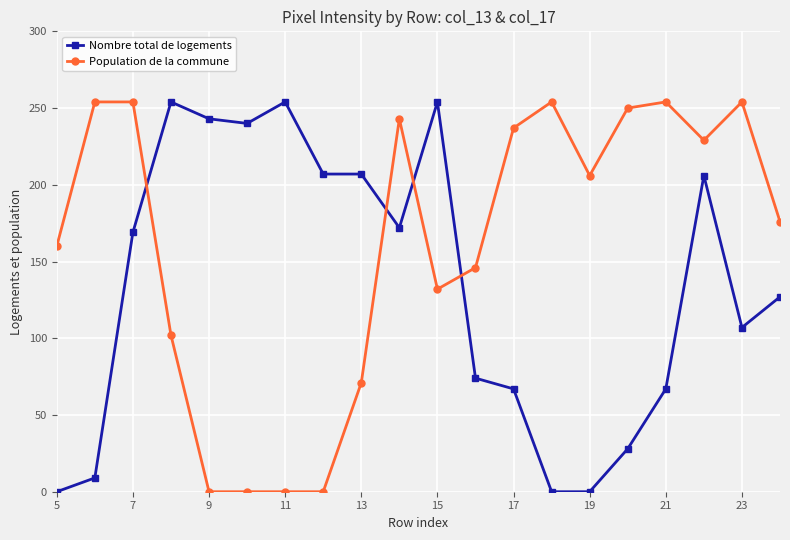

Which series ends up on top after the final intersection of Population de la commune and Nombre total de logements?

Population de la commune